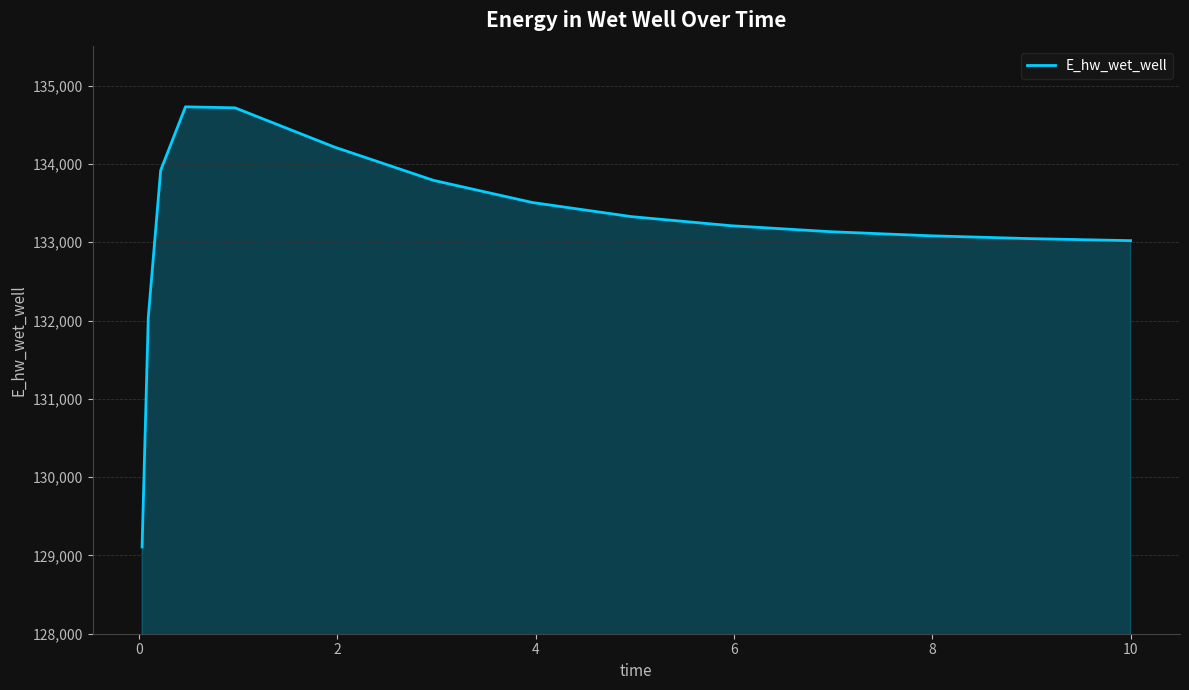

What is the minimum value shown in the chart?

129107.9